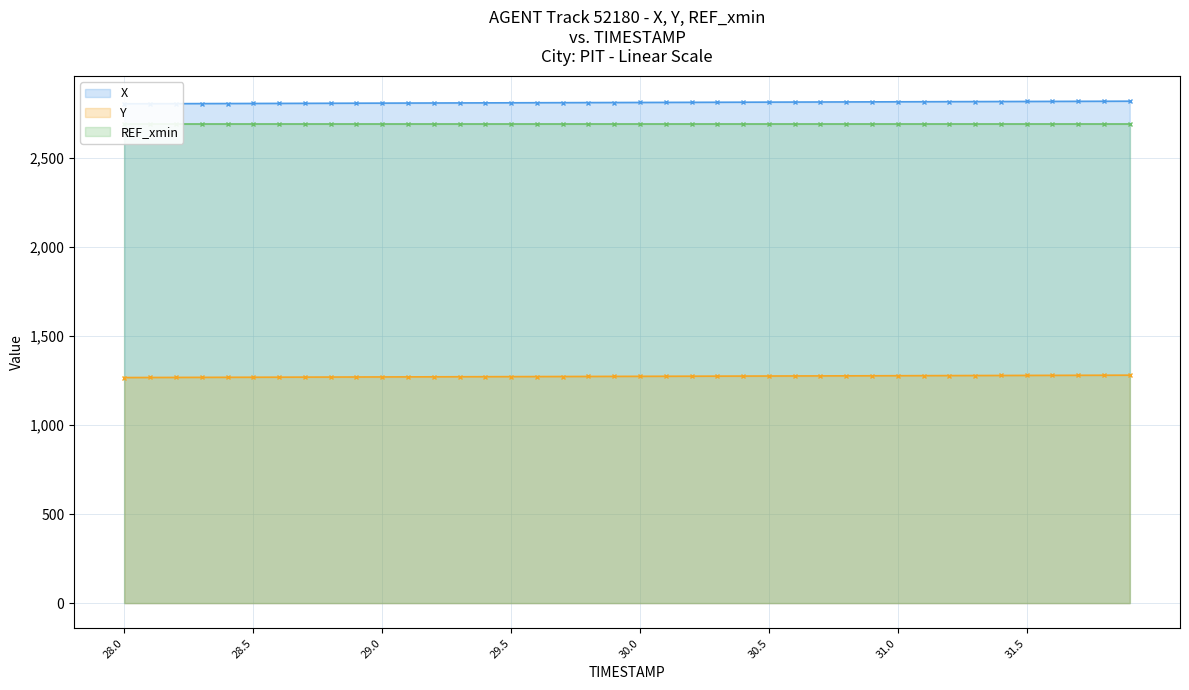

True or false: Y and X cross at least once.

False